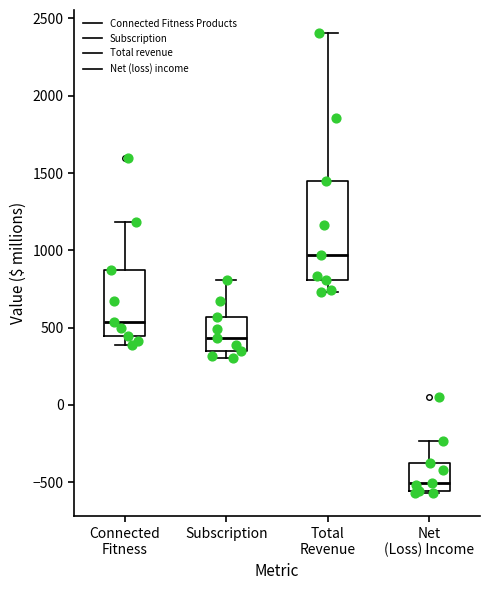

Reading left to right, transcribe this box plot: for each box, give where its median line is, the range the box spans, and where its two whiskers end, as read against the y-axis. The values are not printed on the chart, so give them approximately, as read against the axis.

Connected Fitness: median 550, box 450 to 900, whiskers 400 to 1200
Subscription: median 450, box 350 to 550, whiskers 300 to 800
Total Revenue: median 950, box 800 to 1450, whiskers 750 to 2400
Net (Loss) Income: median -500, box -550 to -400, whiskers -550 to -250